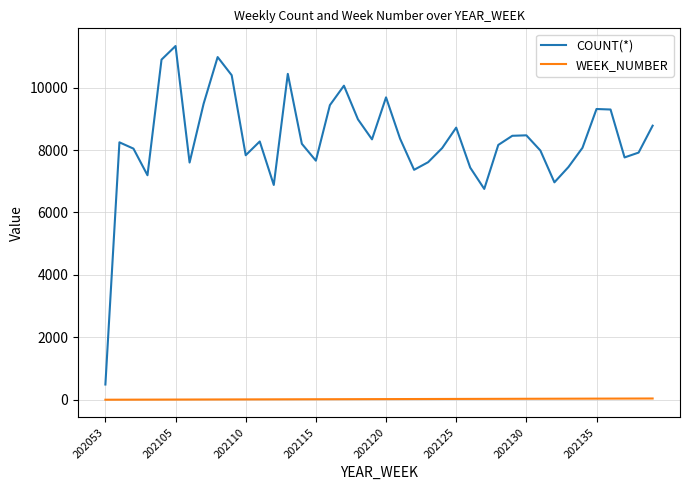

Which series has the largest total across all categories?

COUNT(*)